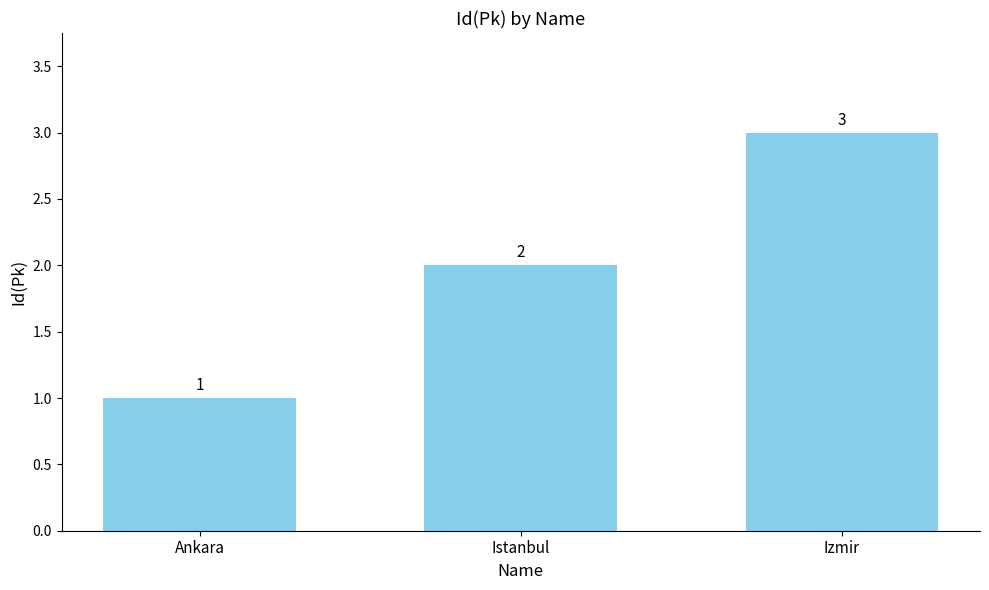

Reading left to right, list all the values displayed in this chart.

Ankara=1	Istanbul=2	Izmir=3